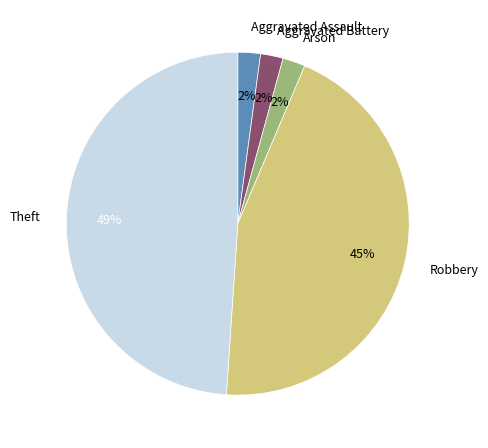

True or false: Aggravated Battery accounts for 2% of the total.

True